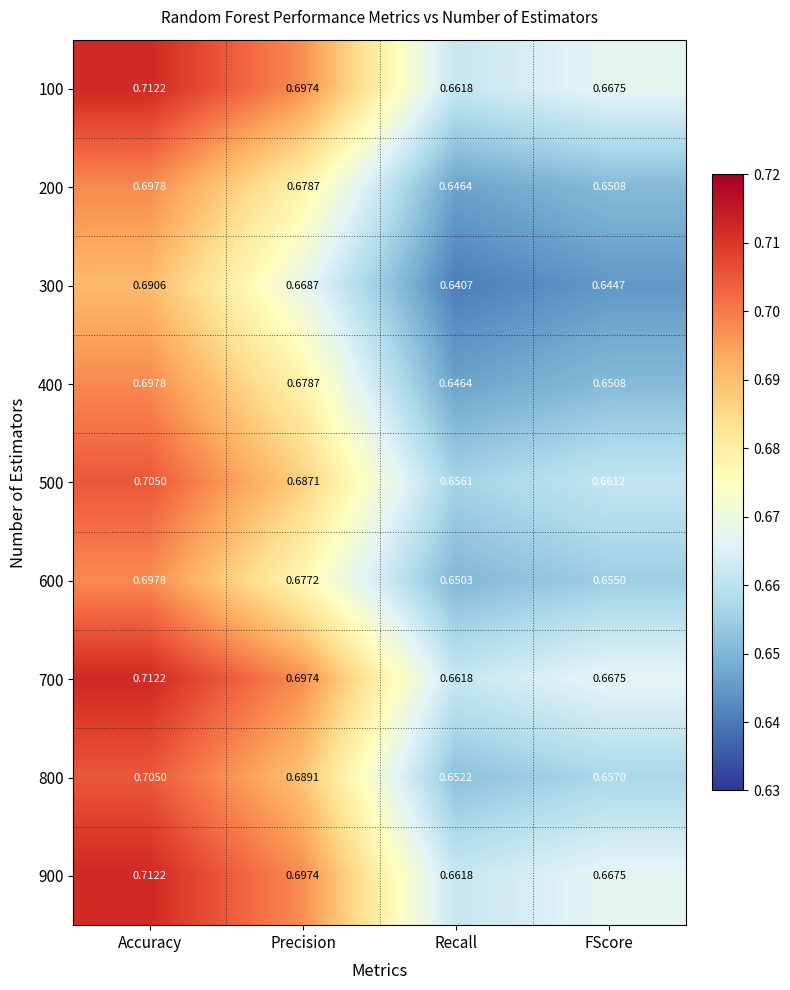

At which label is 200 closest to 0?

Recall